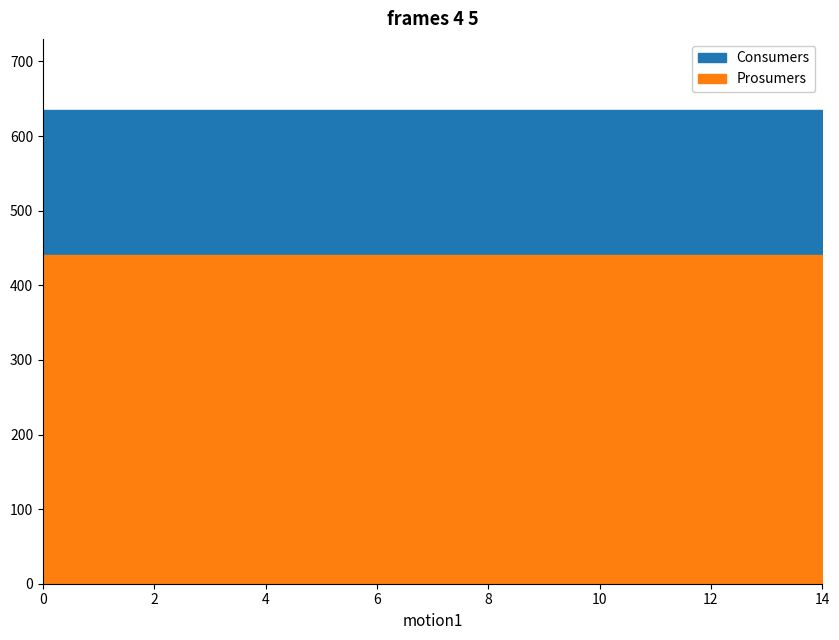

Reading left to right, list all the values displayed in this chart.

Consumers: 635	635	635	635	635	635	635	635	635	635	635	635	635	635	635
Prosumers: 440	440	440	440	440	440	440	440	440	440	440	440	440	440	440